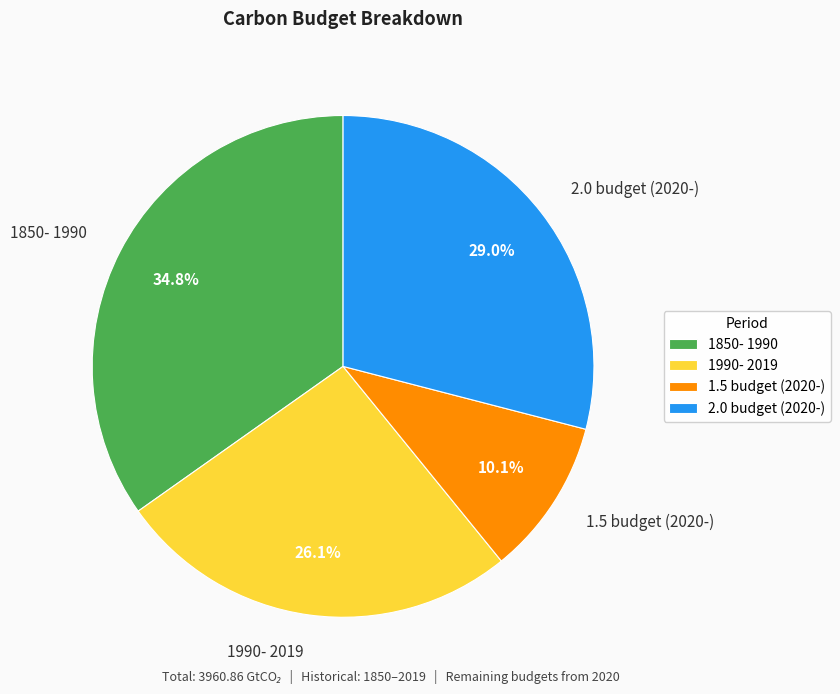

How many slices are in this pie chart?

4